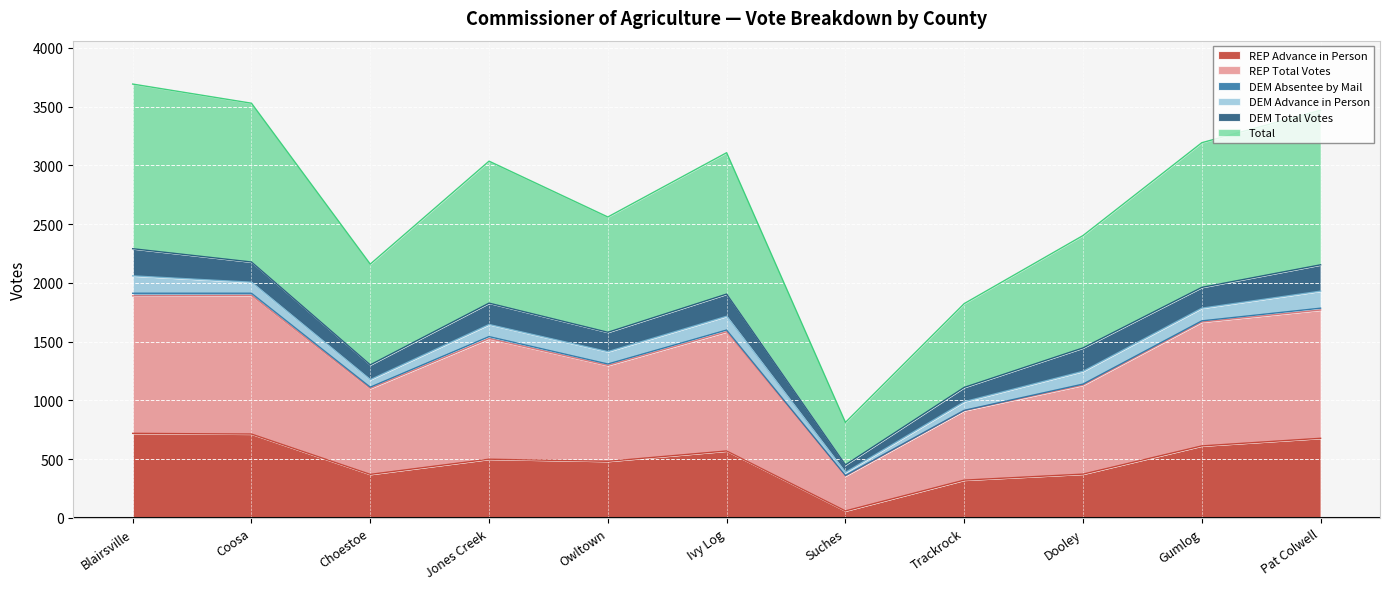

What is the highest value of the REP Advance in Person series?

720